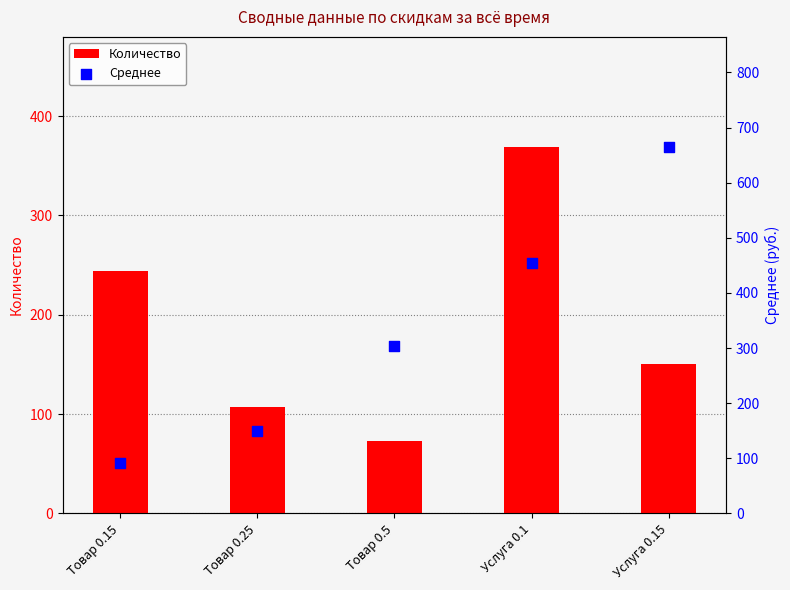

Which series contains the highest Y value?

Среднее